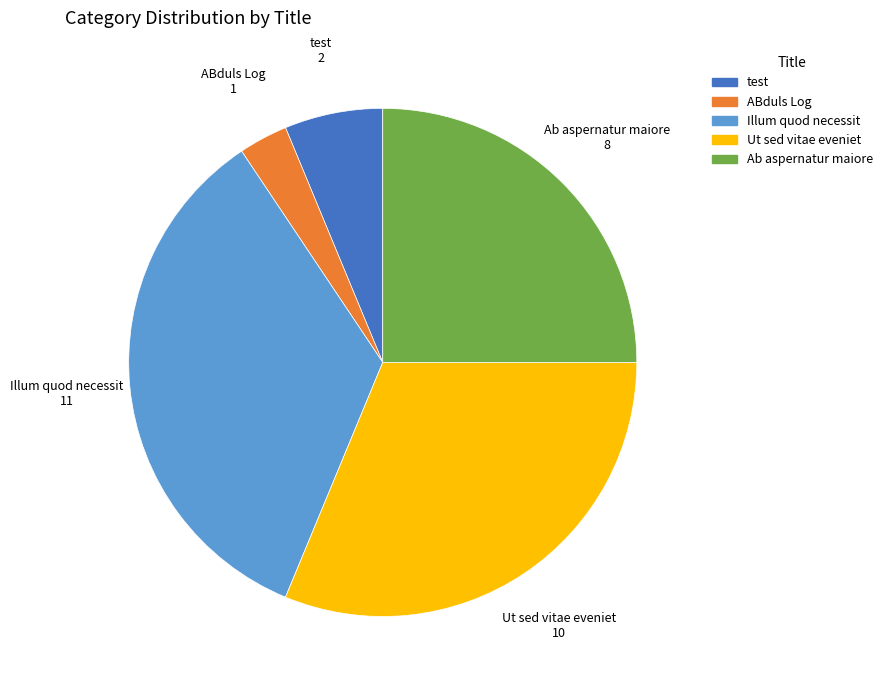

True or false: Illum quod necessit accounts for 34% of the total.

True